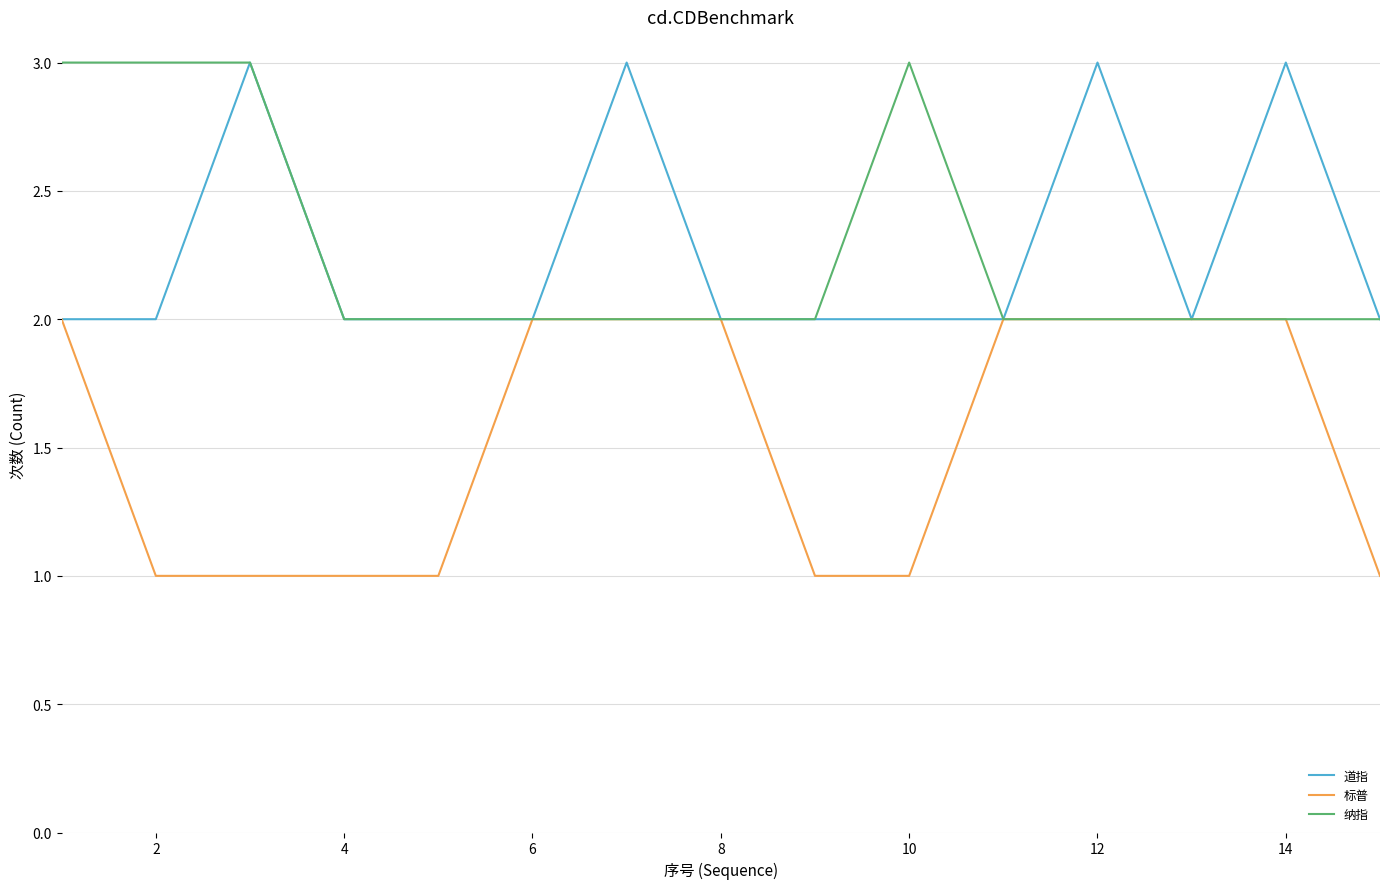

What is the highest value of the 纳指 series?

3